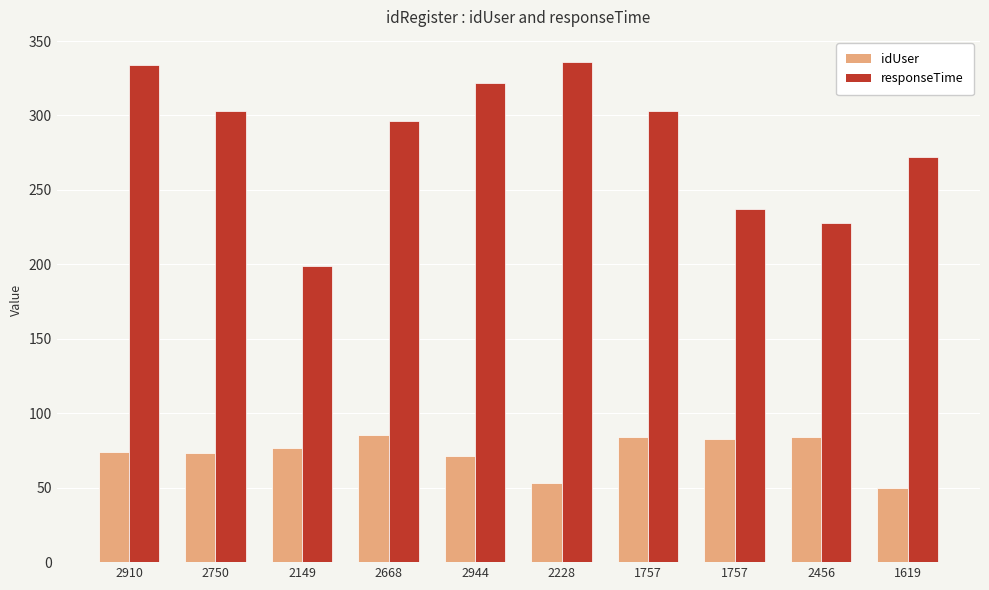

How many series are shown in this chart?

2